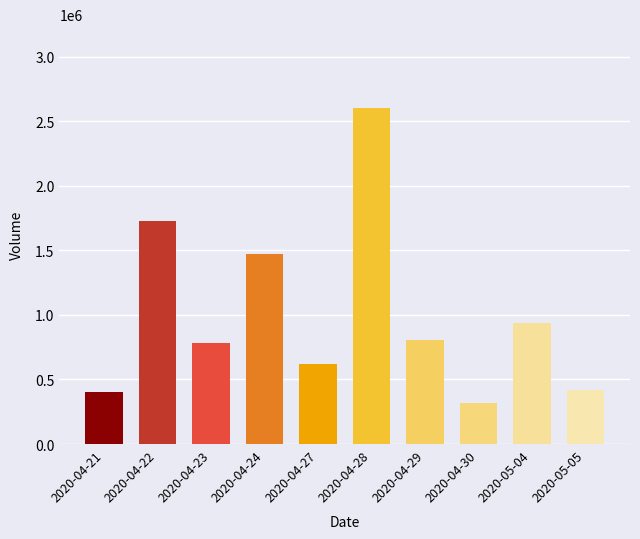

What is the difference between the maximum and minimum values?

2280000